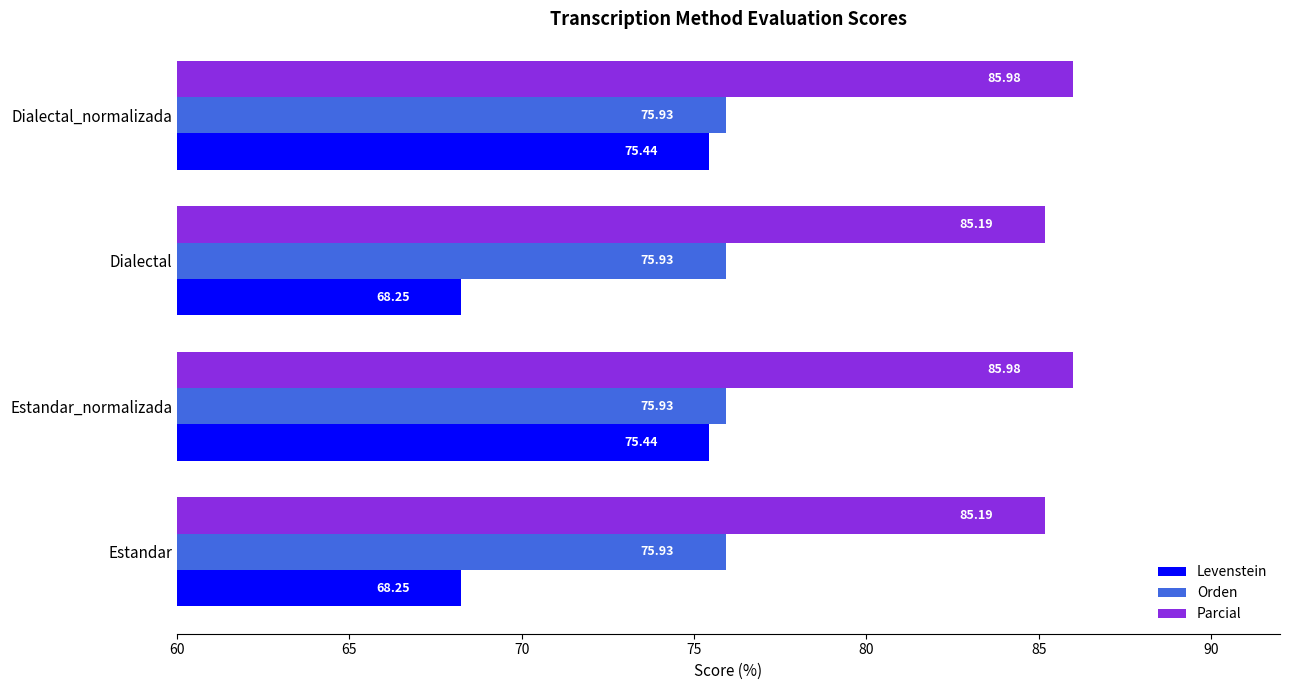

Rank the series by their maximum value, from lowest to highest.

Levenstein, Orden, Parcial